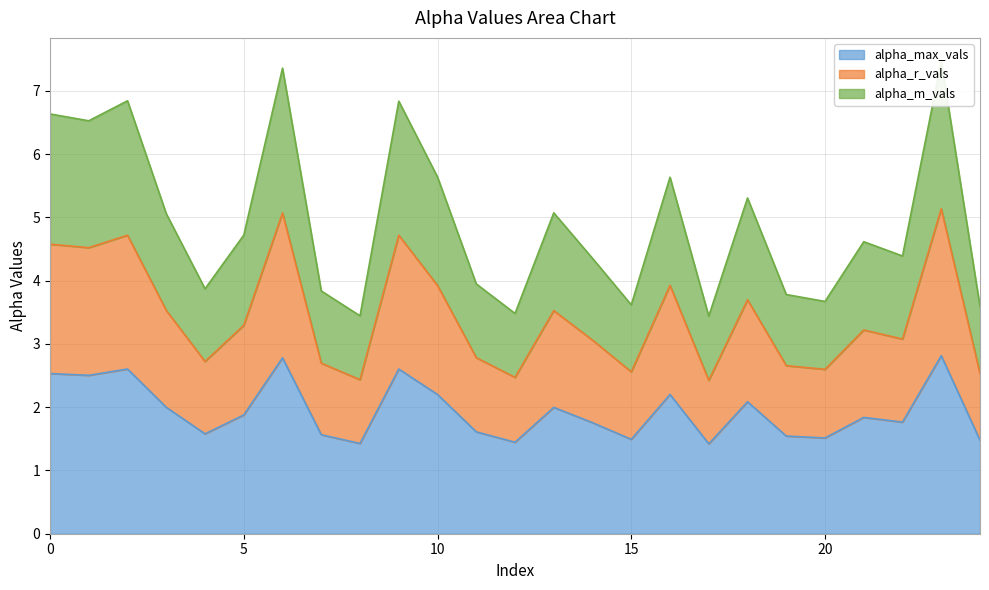

What is the minimum value for alpha_max_vals?

1.4